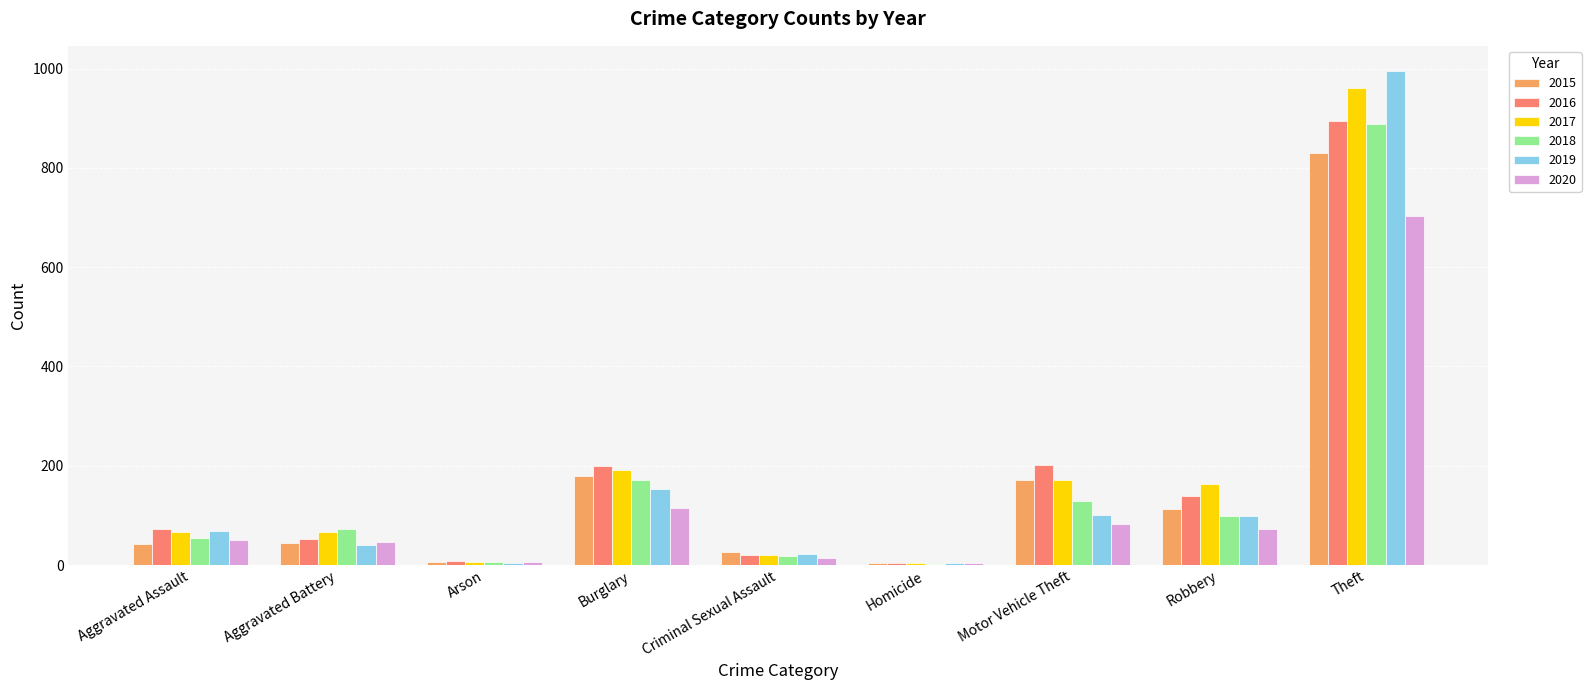

What is the maximum value shown in the chart?

996